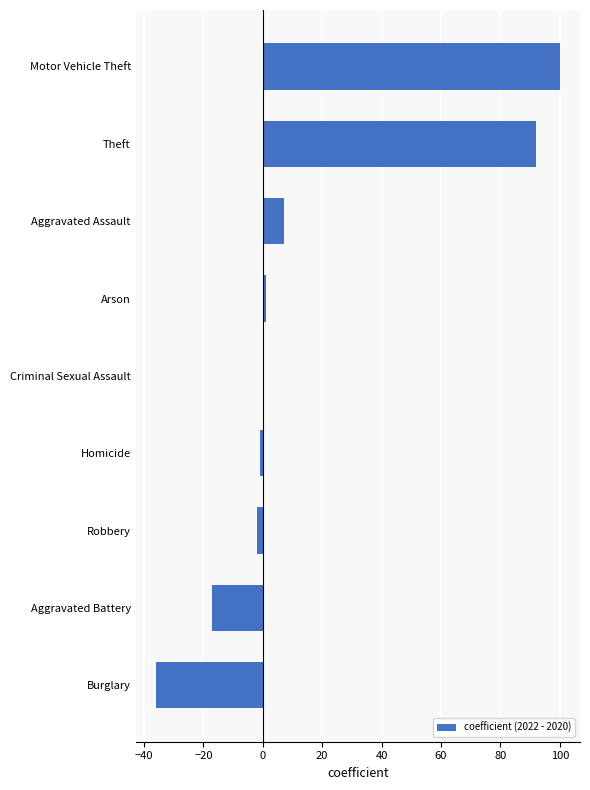

The value at Motor Vehicle Theft is 100. True or false?

True